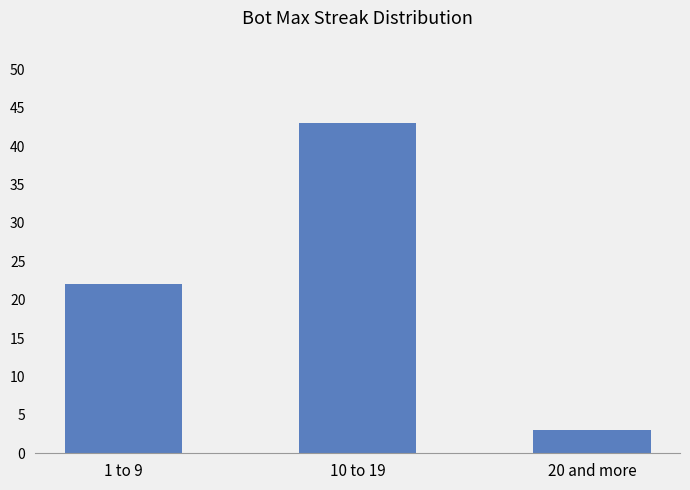

What is the label of the 1st bar from the right?

20 and more